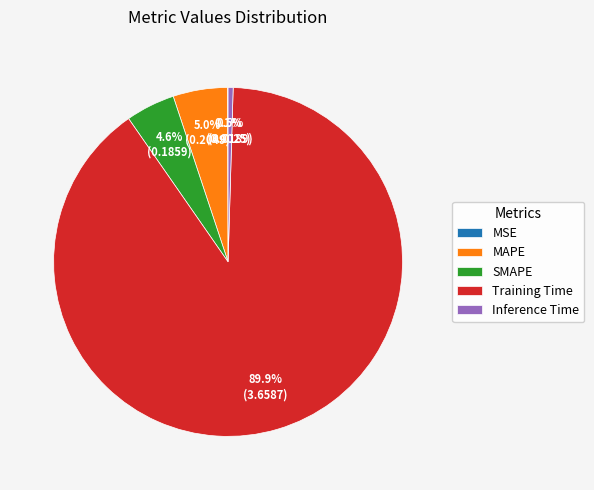

To the nearest percent, what is the difference between the SMAPE and Training Time slice percentages?

85%